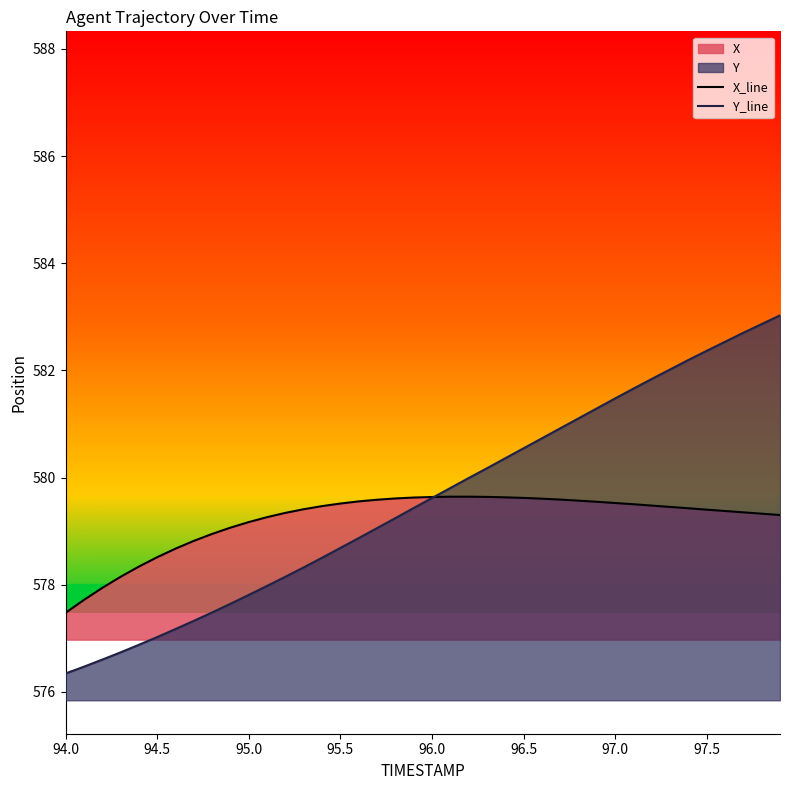

True or false: X_line has more than 0 interior local peaks.

False